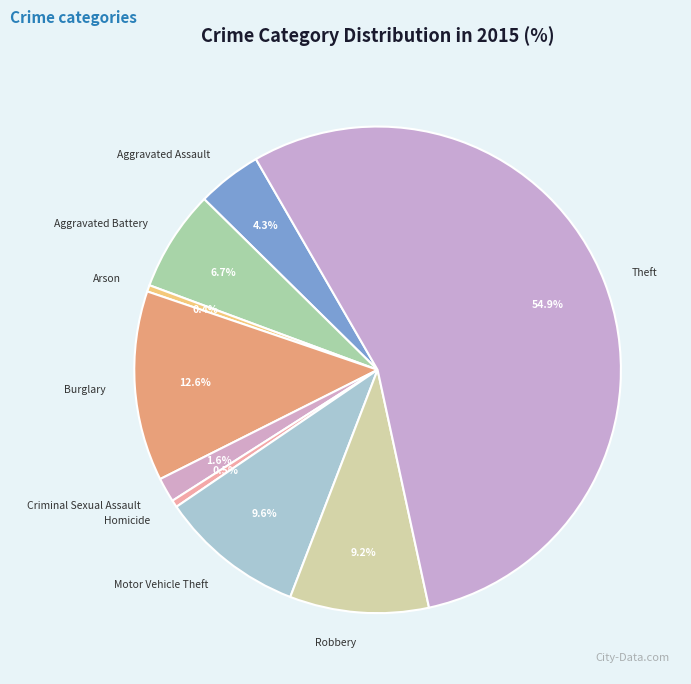

Is the sum of Robbery and Burglary greater than half?

No